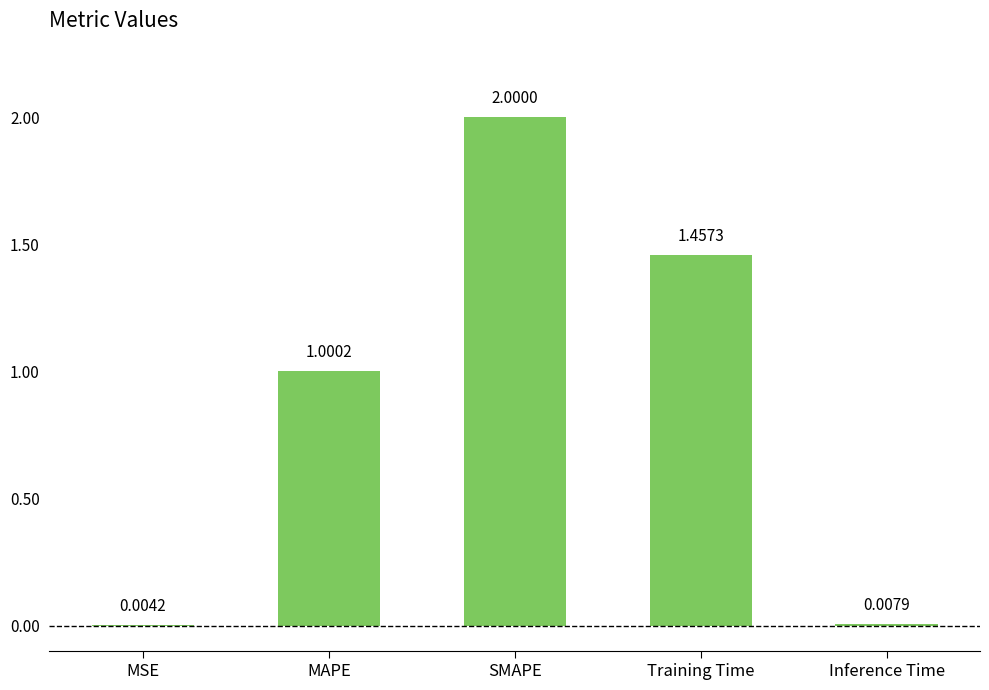

What is the sum of the values at MAPE and Training Time?

2.5